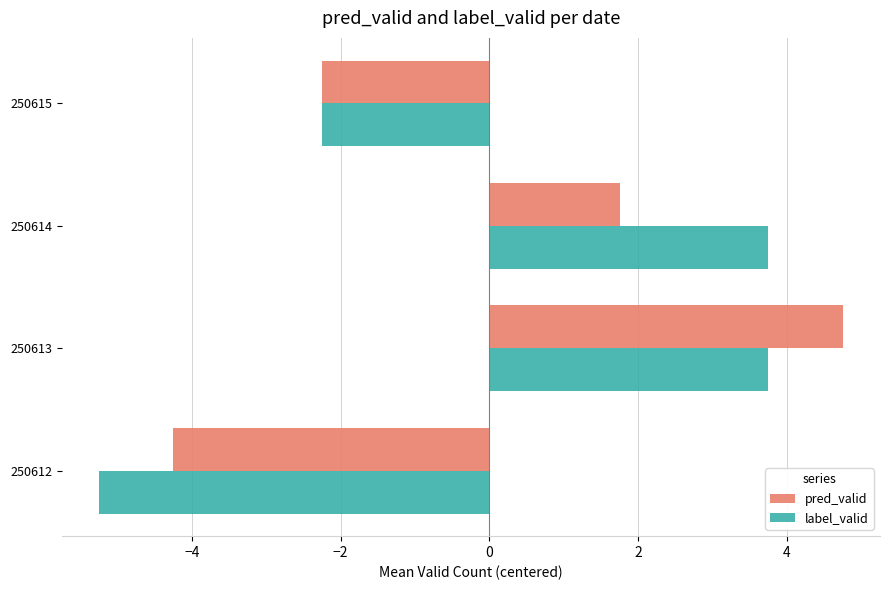

What are all the series names shown in the legend?

pred_valid, label_valid